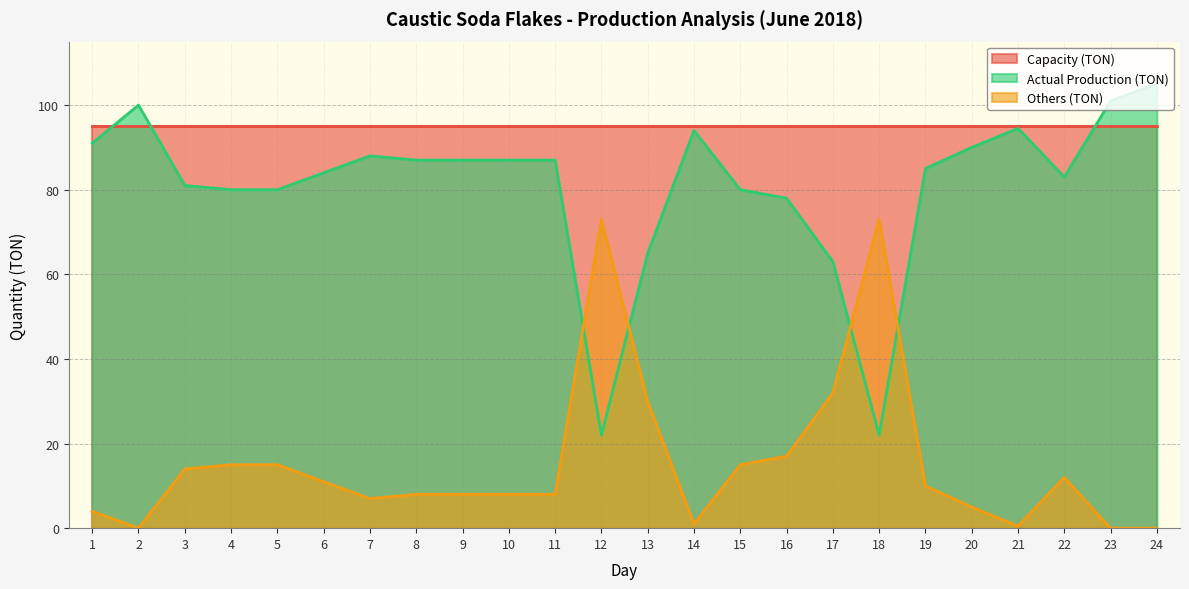

Where does the Actual Production (TON) series first go above 87?

1